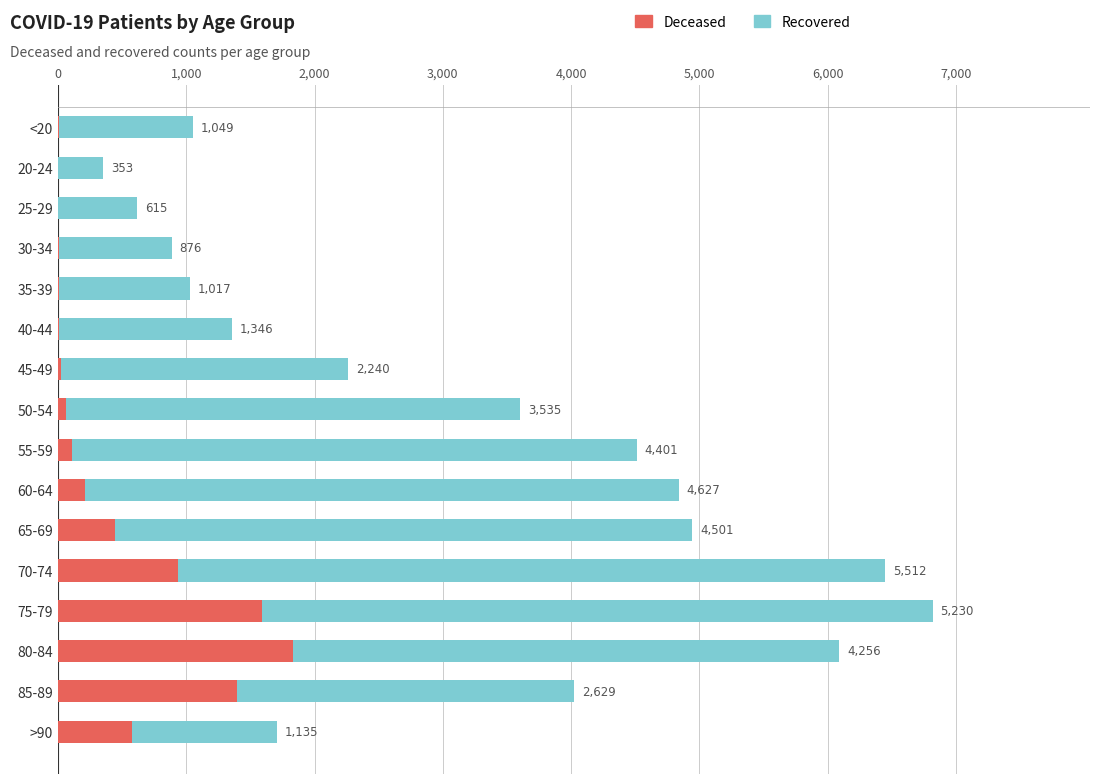

What is the total value across all series at 35-39?

1026